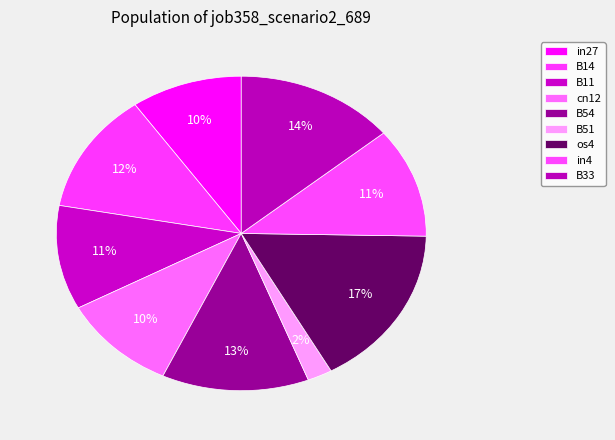

How many segments does this pie chart have?

9